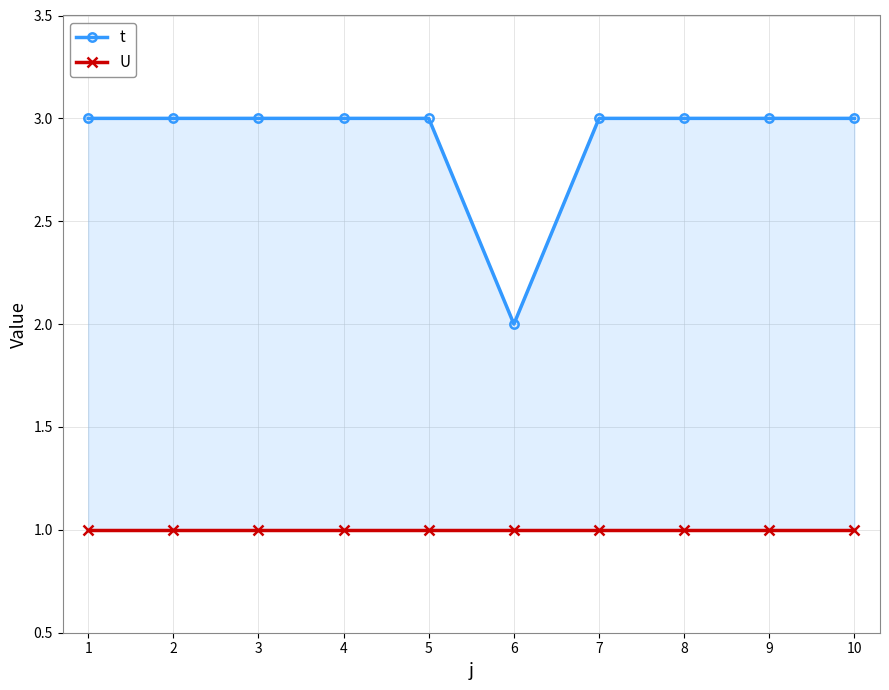

At how many categories does at least one series exceed 2?

9